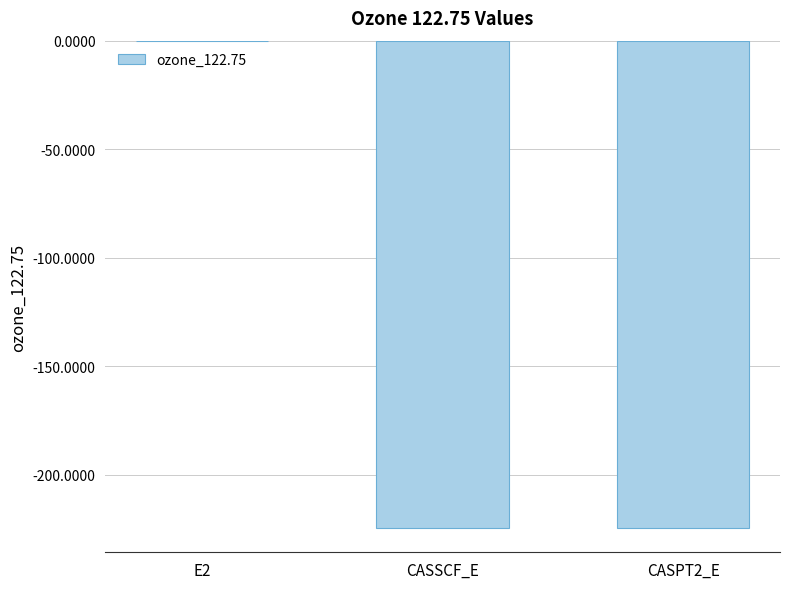

Which category has the highest value across all series?

E2